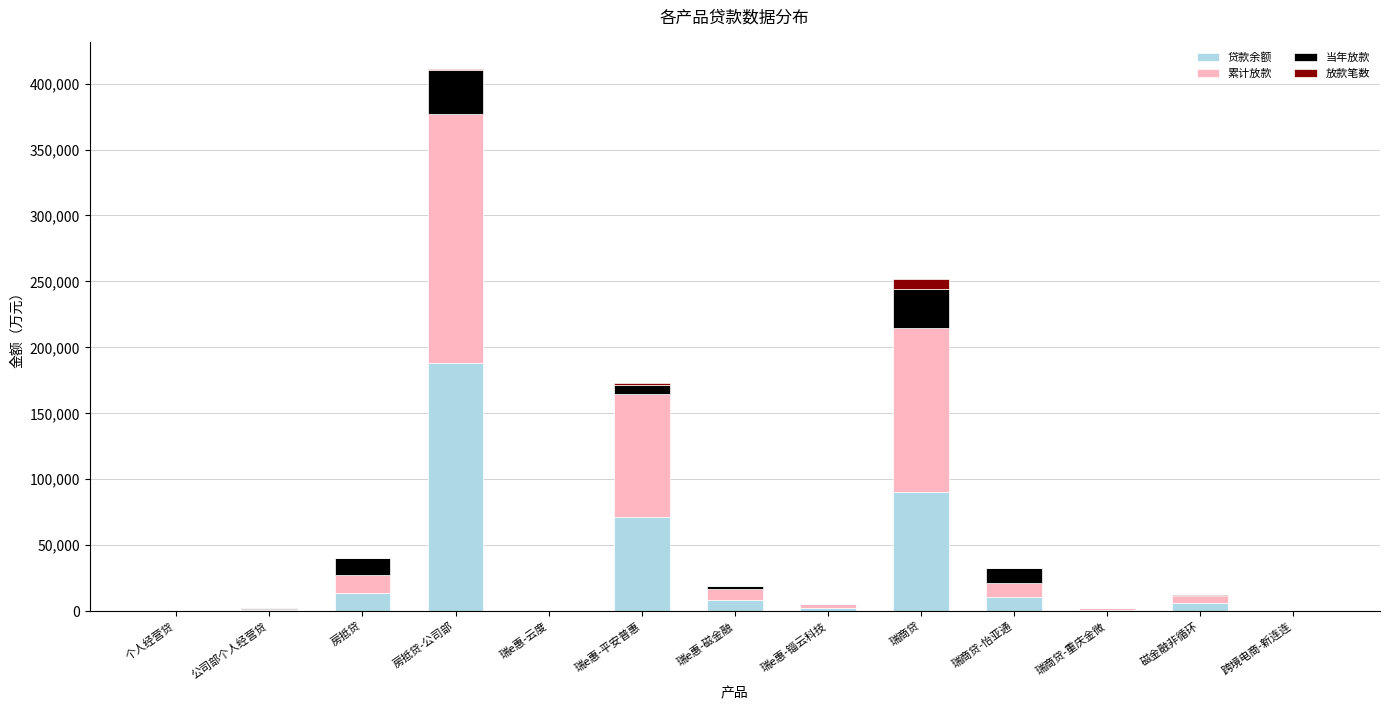

What is the sum of all 贷款余额 values?

391787.6